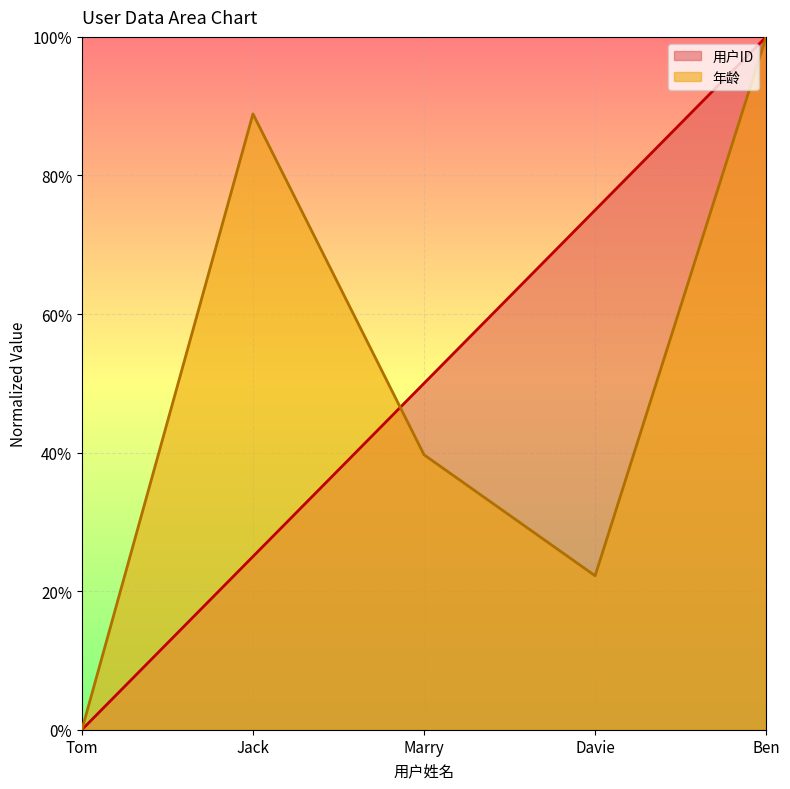

What value does the 年龄 series have at Jack?

0.9